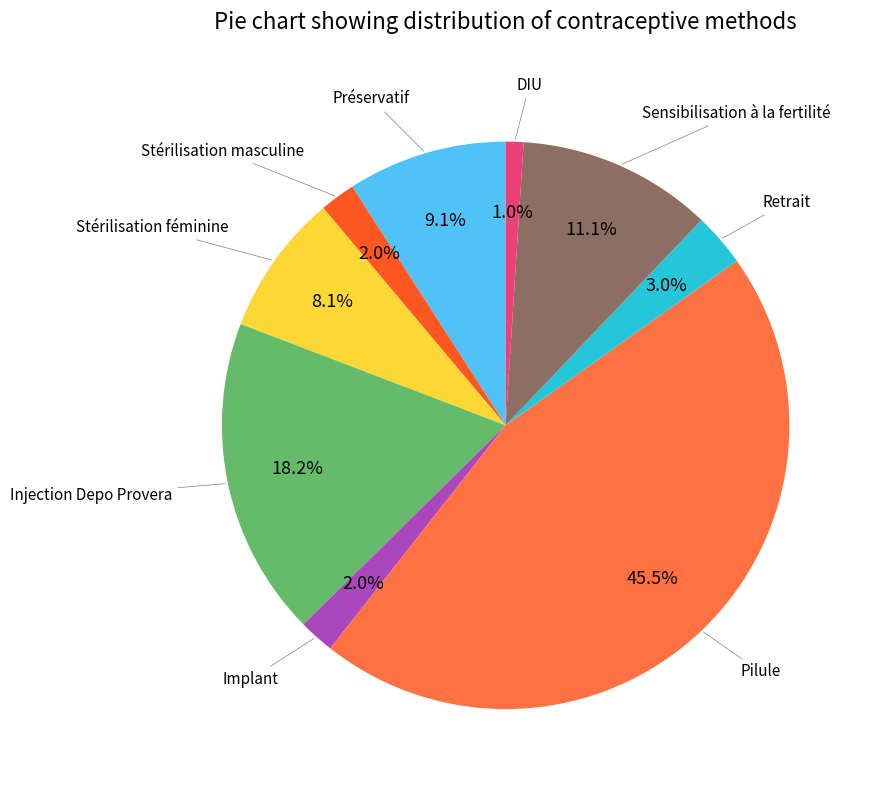

Is there any slice that represents more than half of the pie?

No